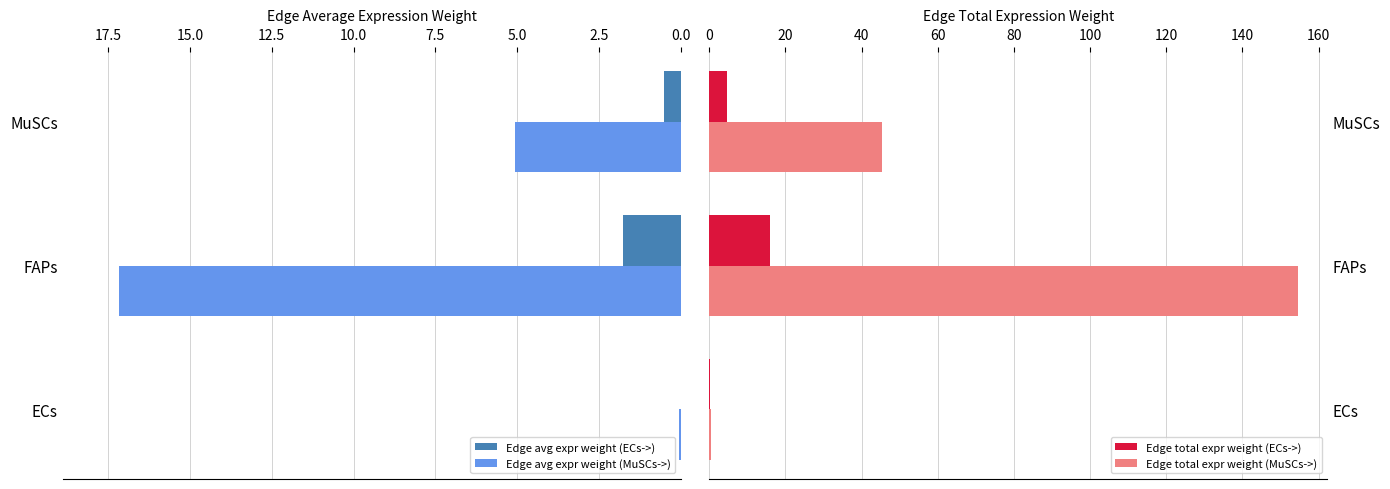

Are the bars grouped side by side (vs. stacked)?

Yes